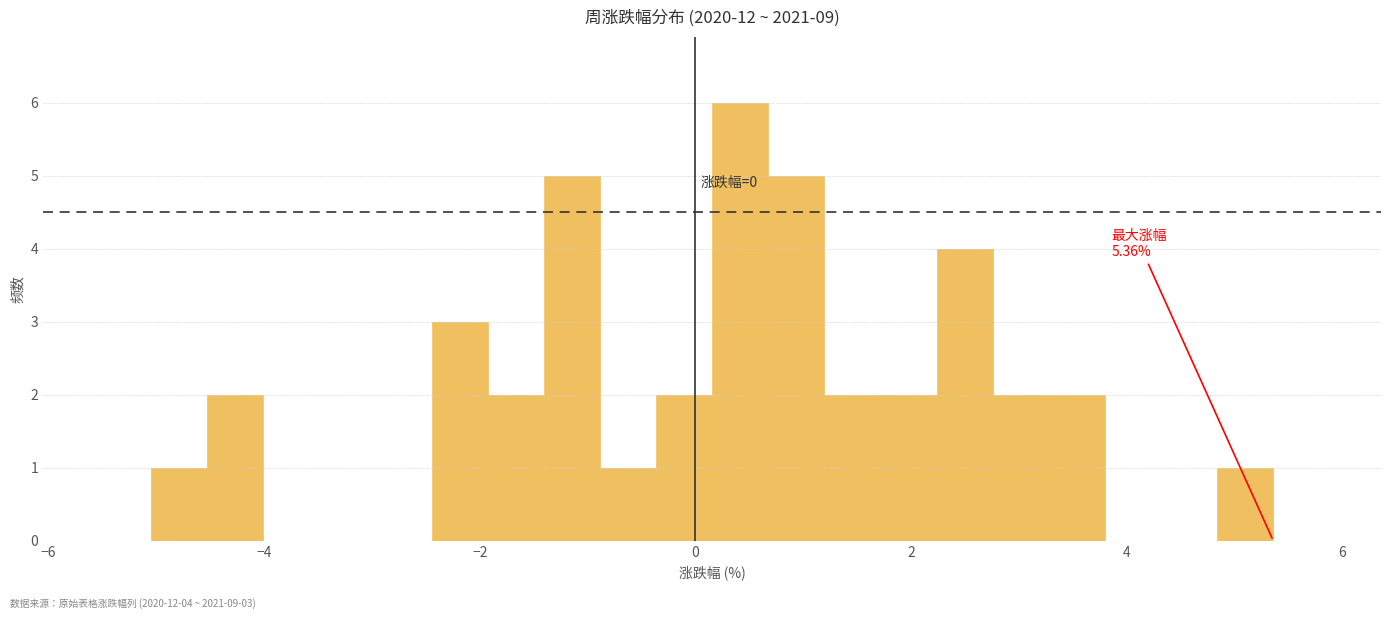

Around what value on the x-axis is the tallest bar? Give the approximate position of its centre, as read against the axis.

0.4